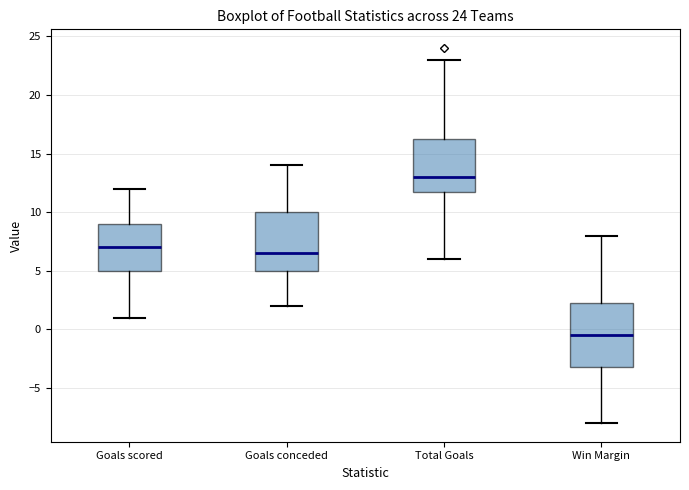

Comparing the boxes themselves (not the whiskers), which one is the tallest?

Win Margin